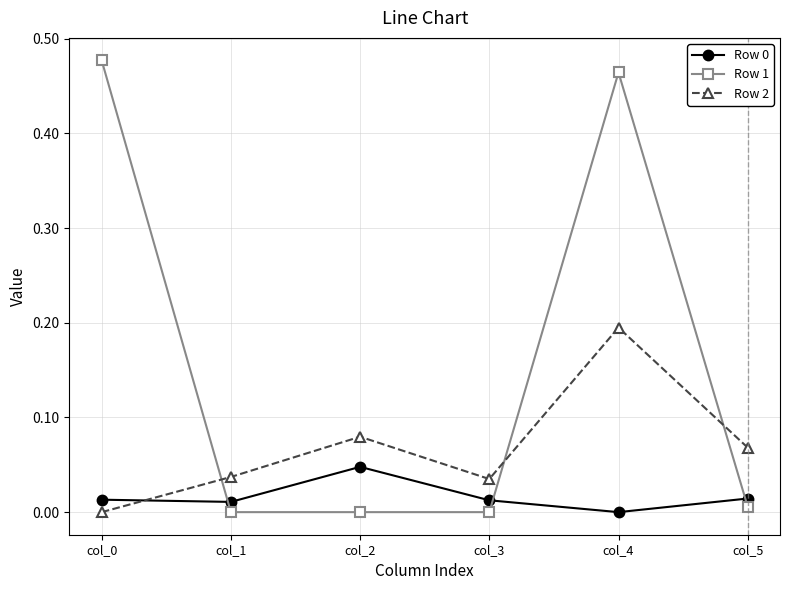

Is it true that Row 2 equals 0.1 at col_3?

False